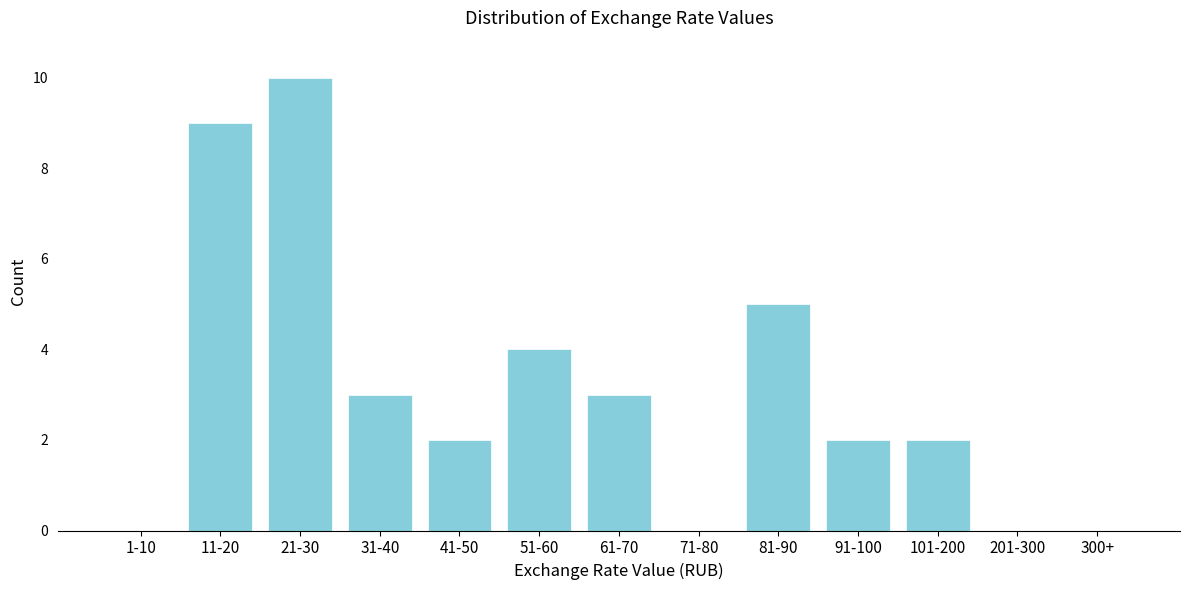

Reading left to right, transcribe all the data shown in this chart.

1-10=0	11-20=9	21-30=10	31-40=3	41-50=2	51-60=4	61-70=3	71-80=0	81-90=5	91-100=2	101-200=2	201-300=0	300+=0